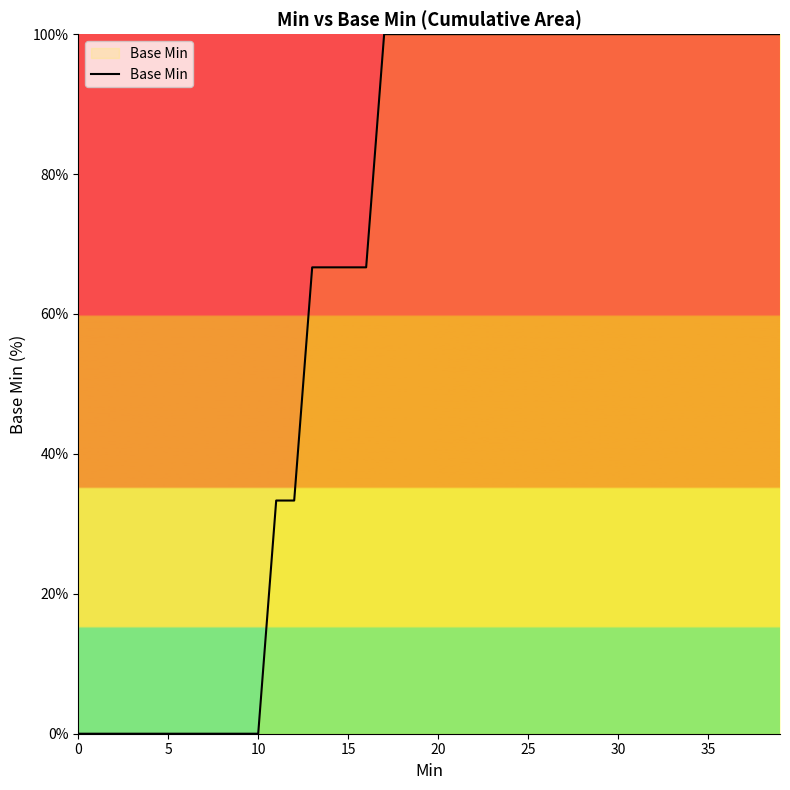

What is the maximum value shown in the chart?

100.0